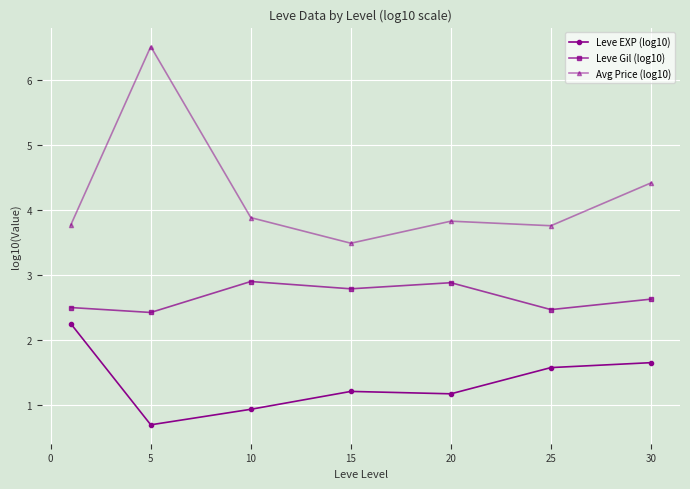

What is the difference between the maximum and minimum values in the Avg Price (log10) series?

3.0